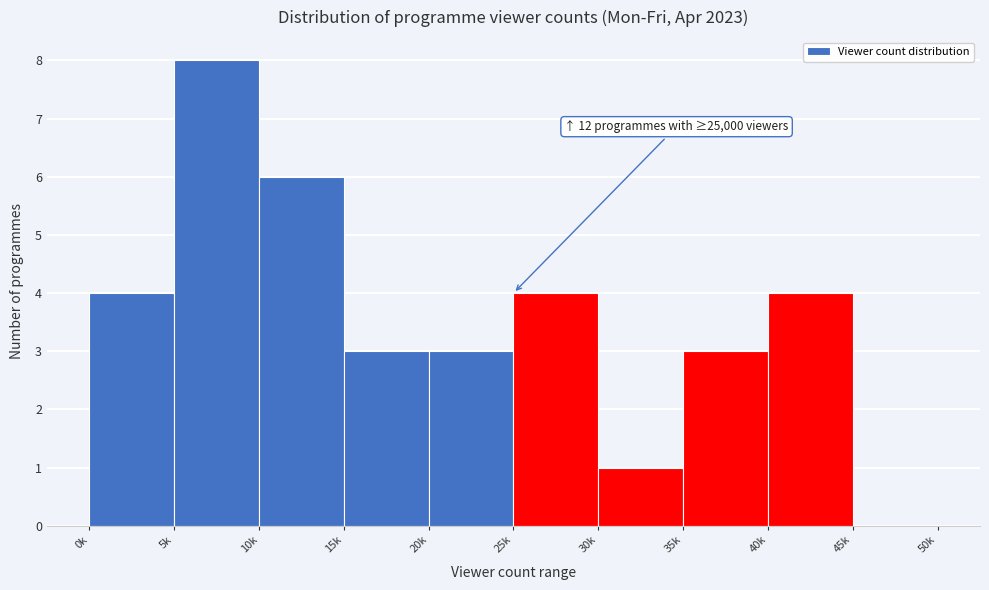

Reading left to right, what are all the values shown in this chart?

0k=4	5k=8	10k=6	15k=3	20k=3	25k=4	30k=1	35k=3	40k=4	45k=0